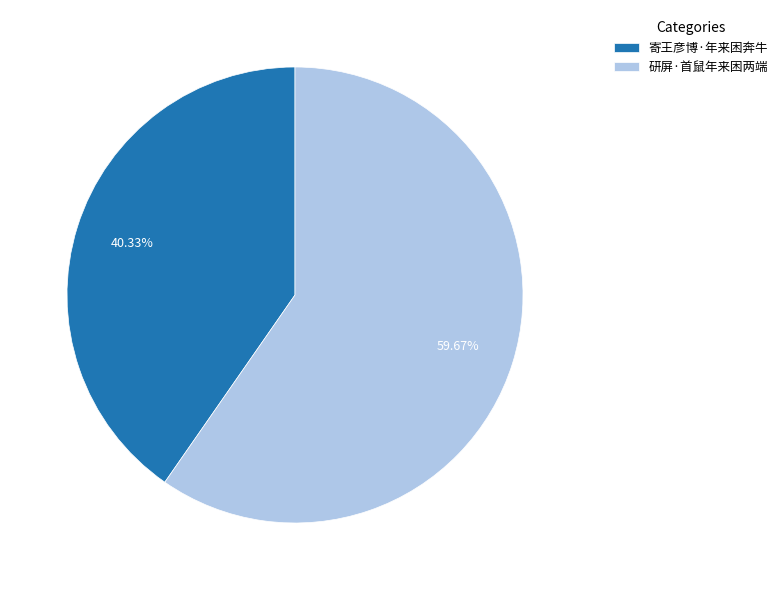

What percentage is the 研屏·首鼠年来困两端 slice, to the nearest percent?

60%